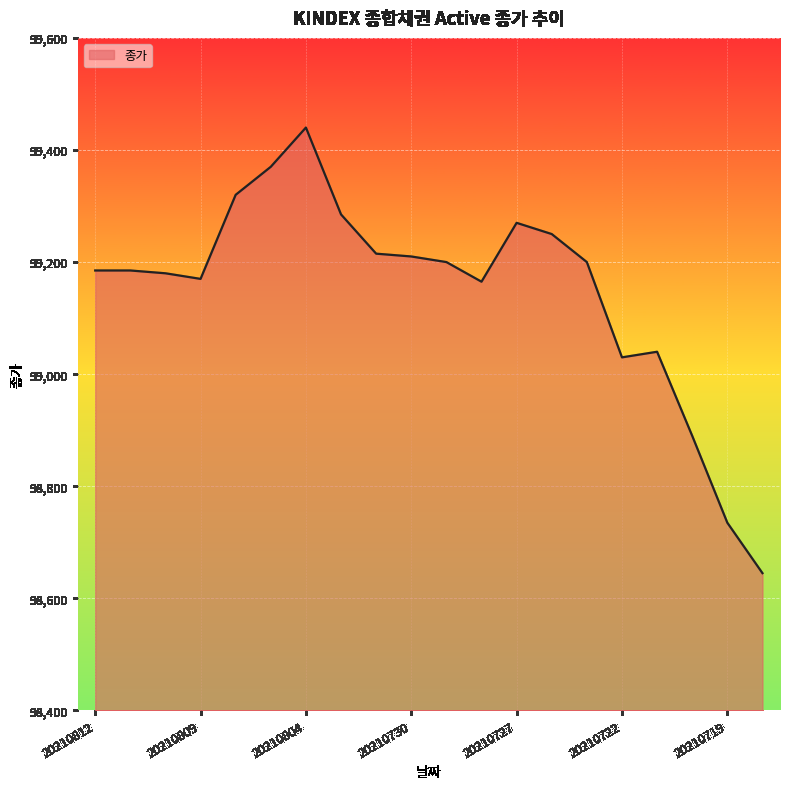

How many distinct data groups are displayed?

1